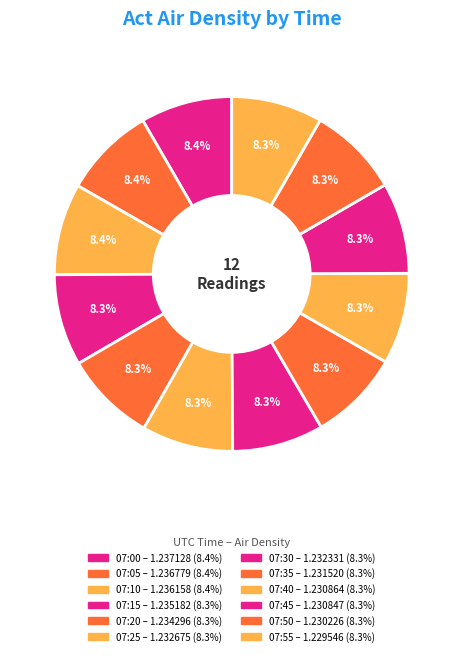

To the nearest percent, what percentage of the pie is 07:30?

8%